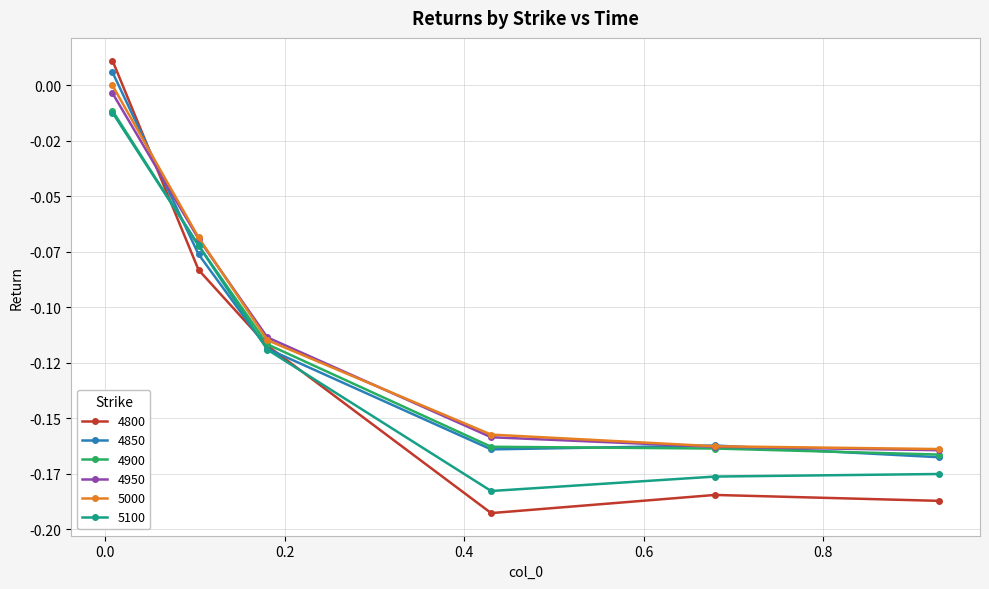

What are all the series names shown in the legend?

4800, 4850, 4900, 4950, 5000, 5100